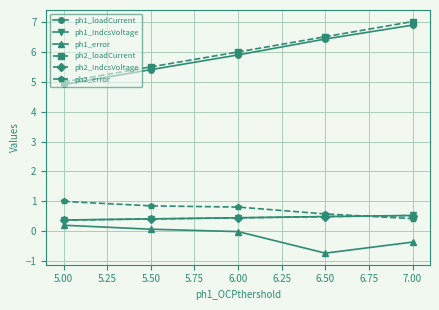

List the labels in order of ph2_loadCurrent value, smallest first.

5.00, 5.50, 6.00, 6.50, 7.00